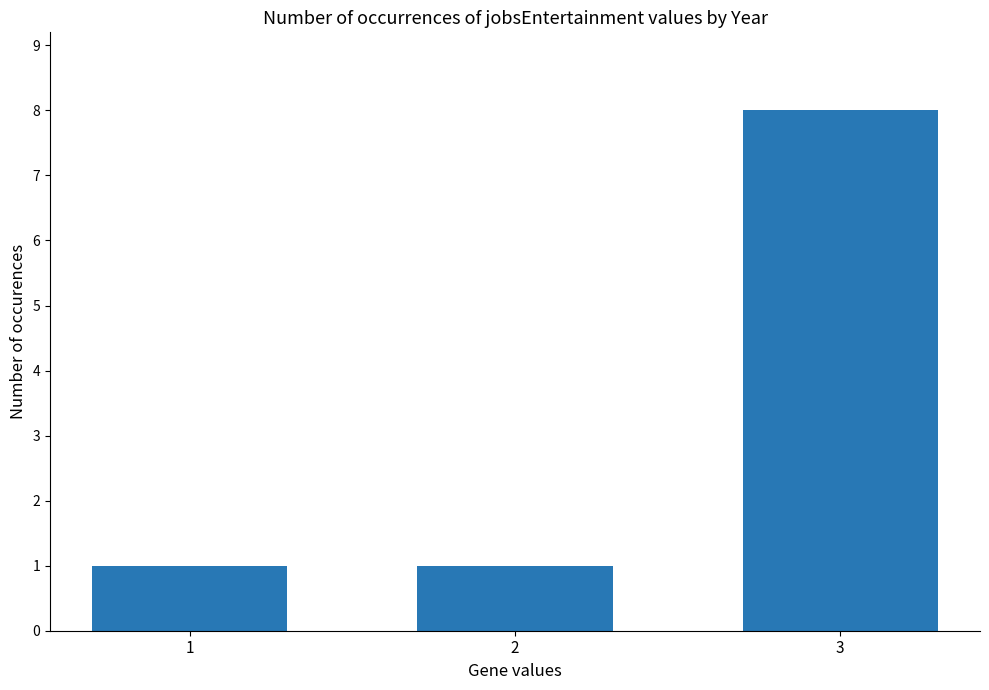

What is the ratio of the value at 3 to the value at 2?

8.0